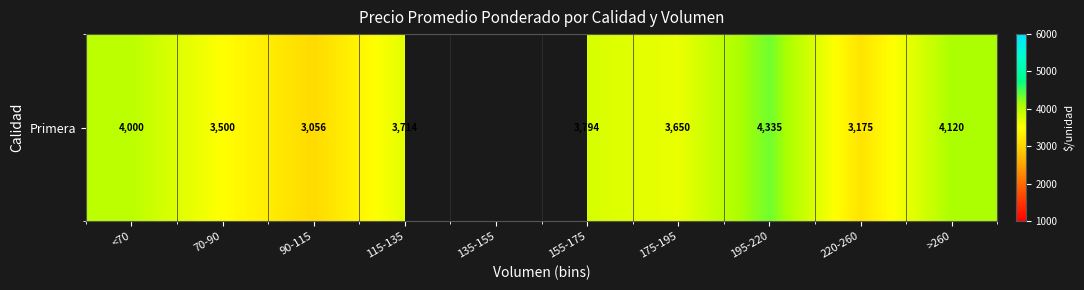

The value at 115-135 is 4834.5. True or false?

False